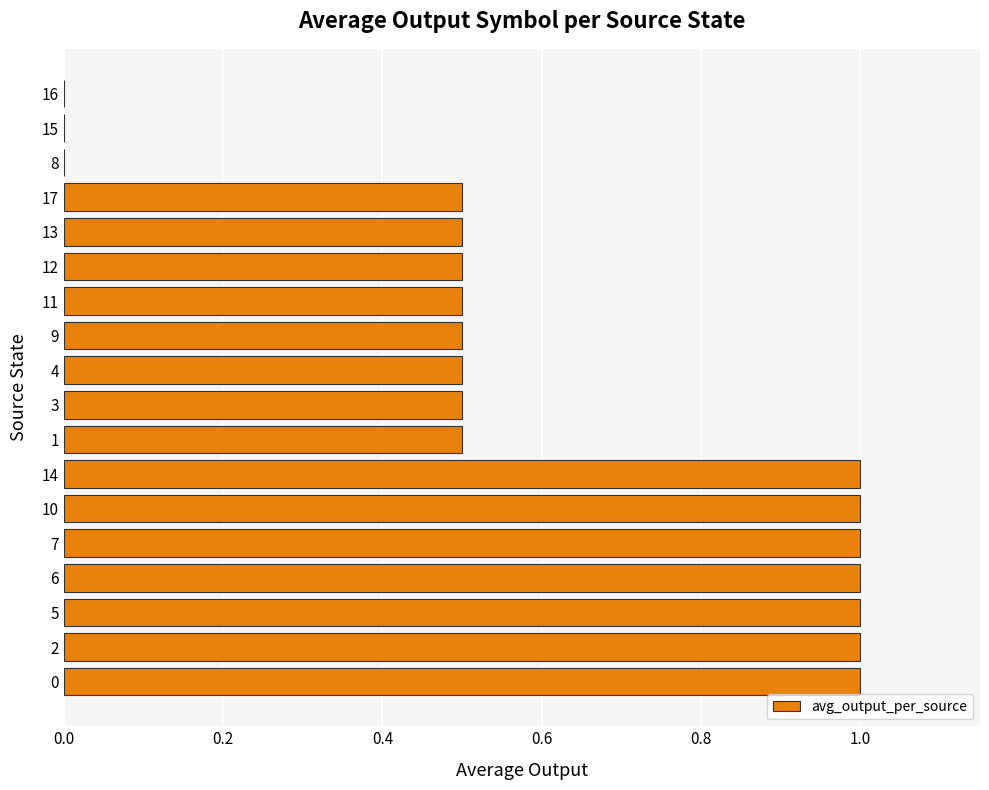

How many distinct data groups are displayed?

1